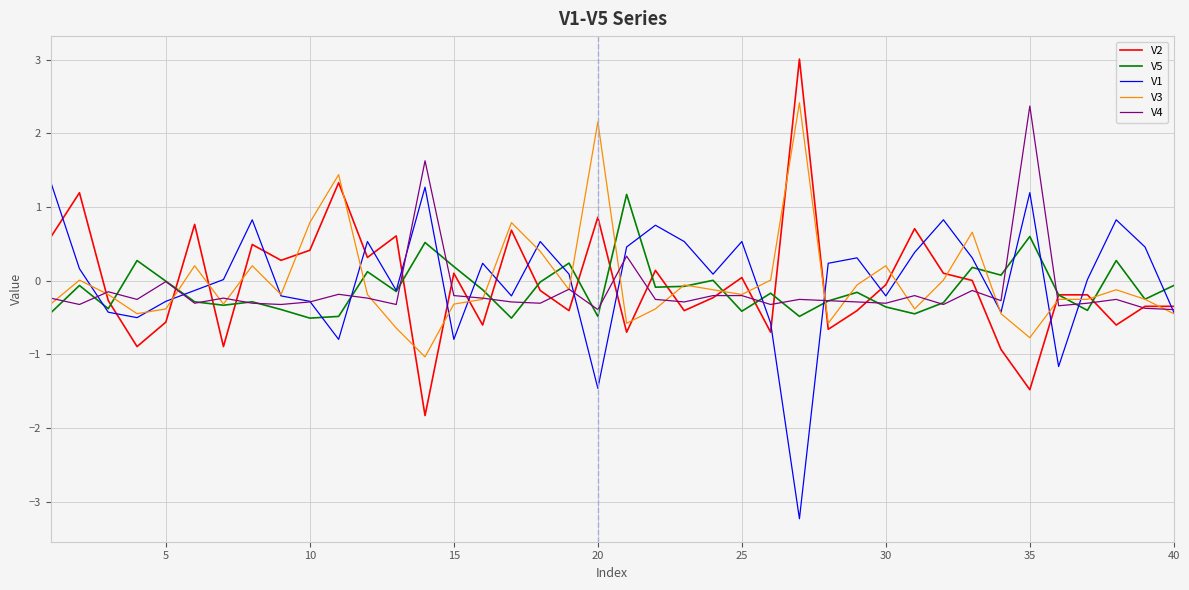

What is the lowest value of the V3 series?

-1.0